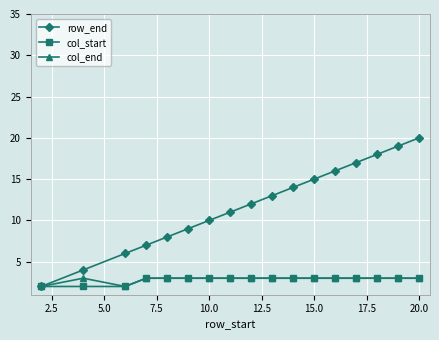

Which series has the widest spread of values?

row_end